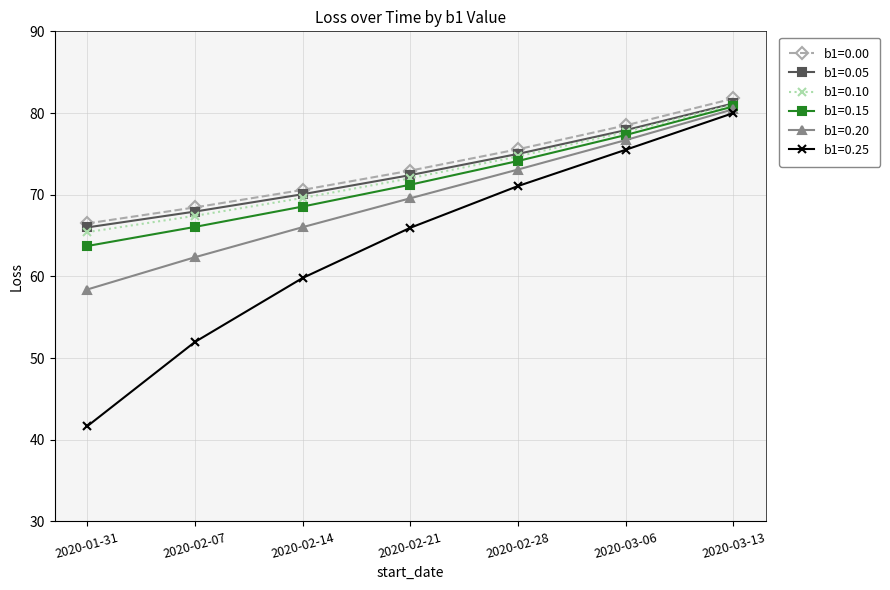

Which series has the largest range (max minus min)?

b1=0.25